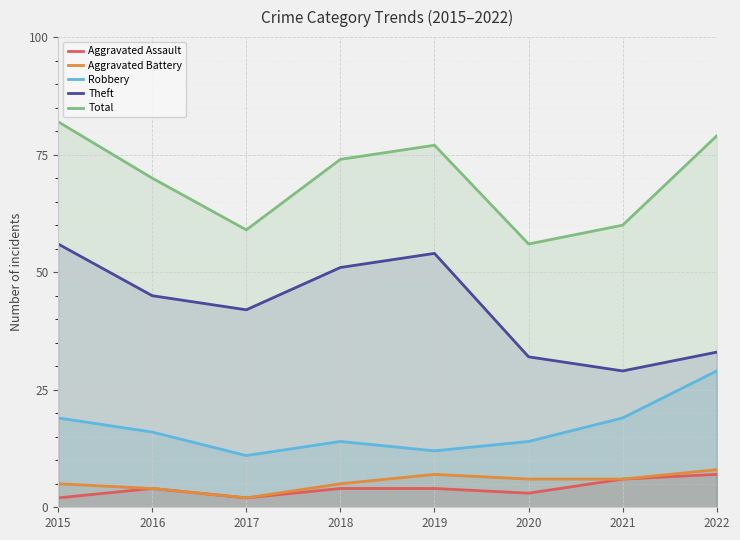

What is the value of the Total point at the 1st from the left?

82